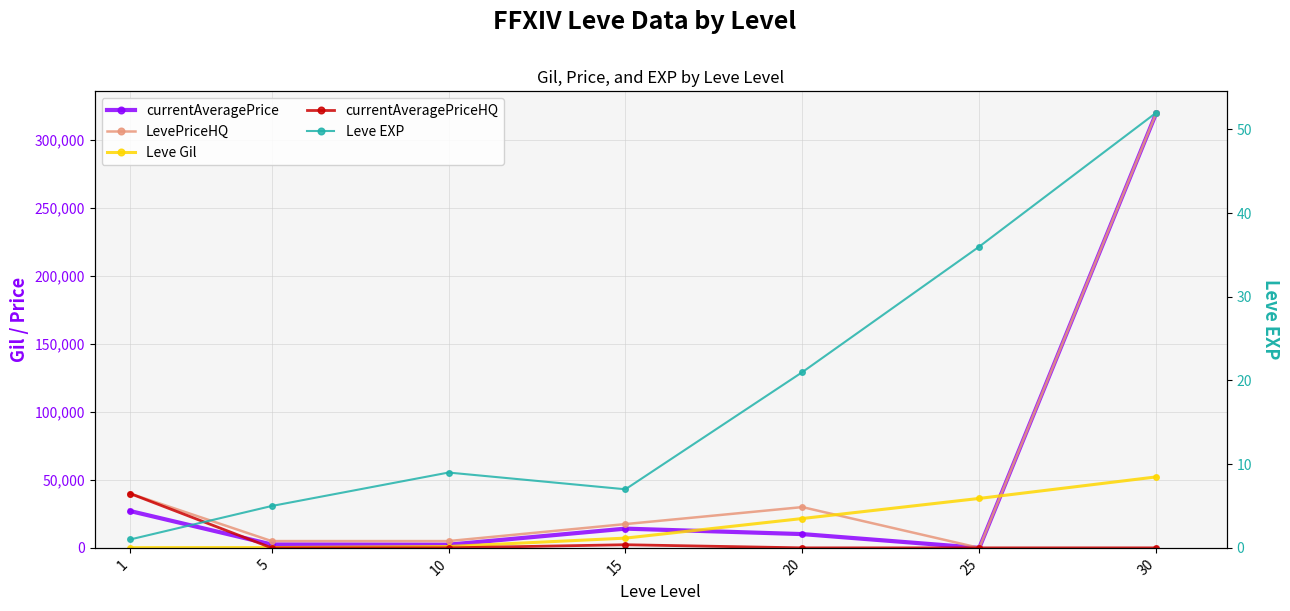

How many interior local peaks does the Leve EXP series have?

1